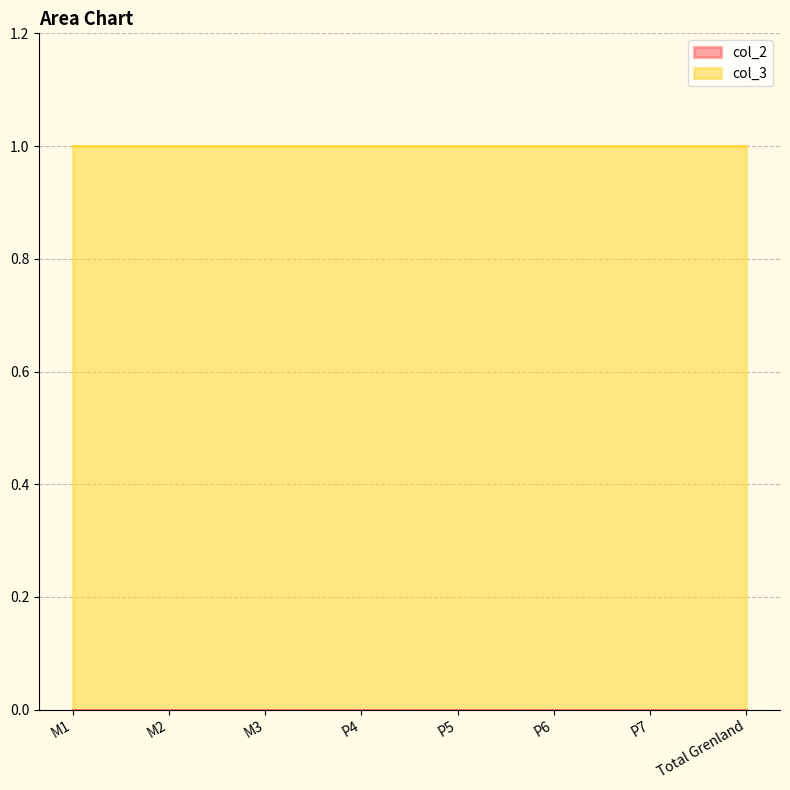

True or false: col_3 has more than 0 interior local peaks.

False